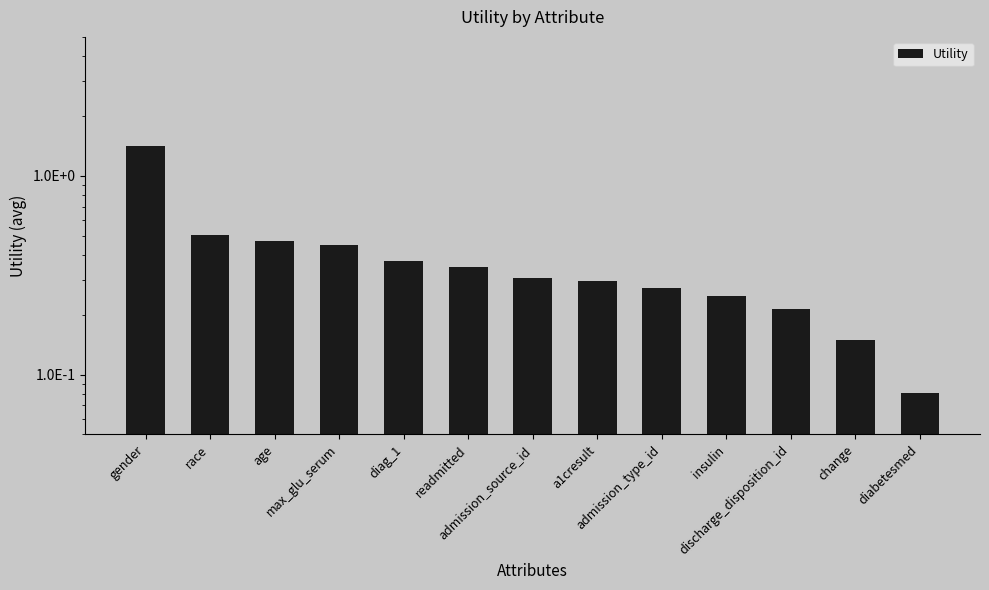

Which has a higher value, race or diabetesmed?

race